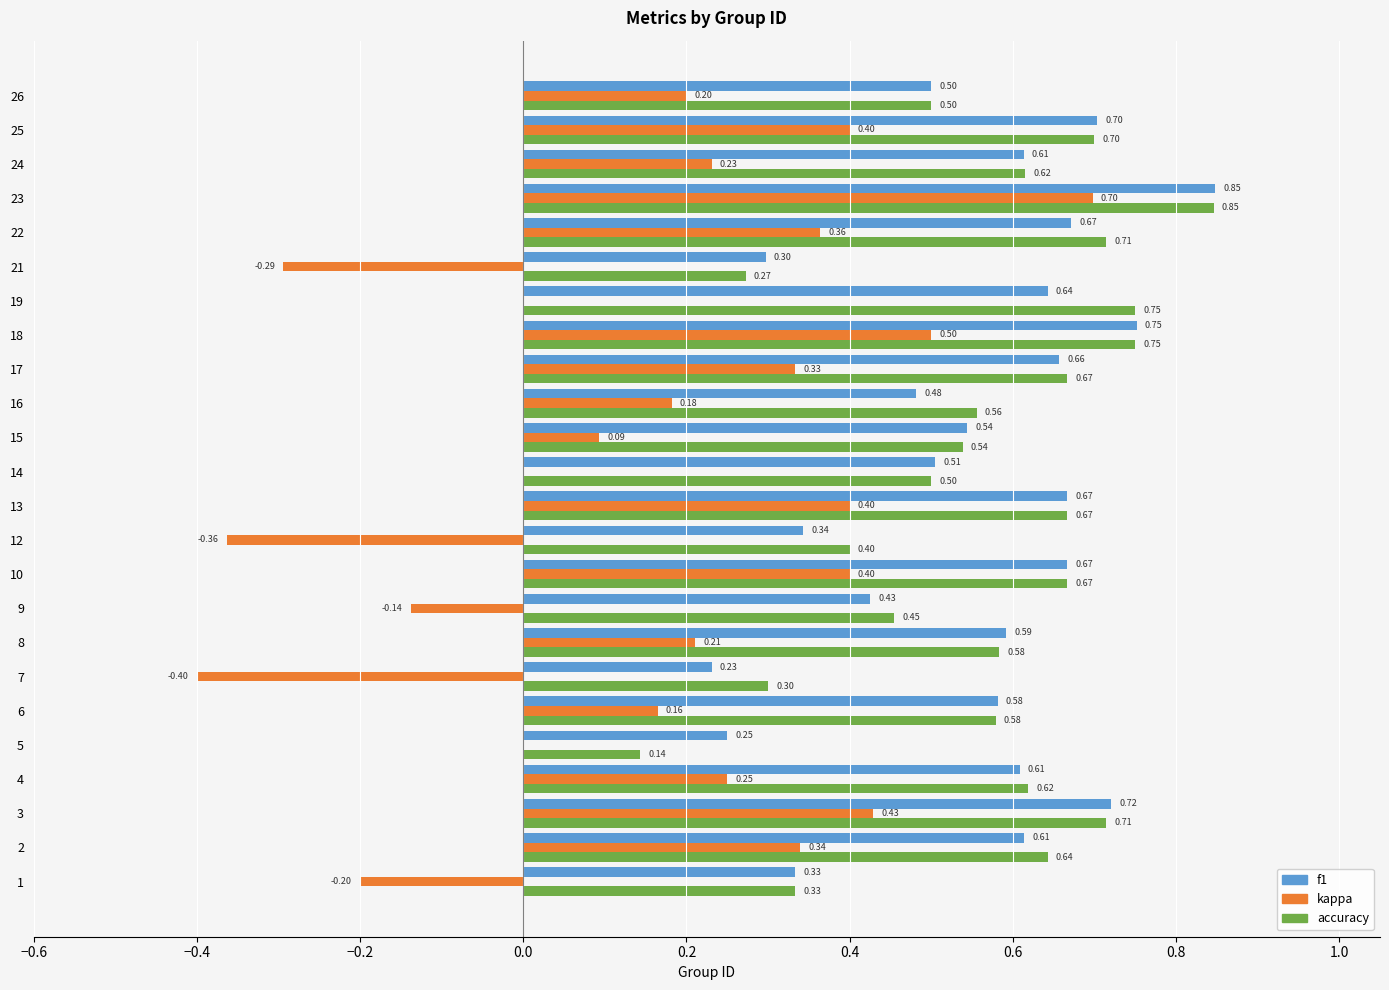

Between 15 and 17, which series saw the biggest shift?

kappa